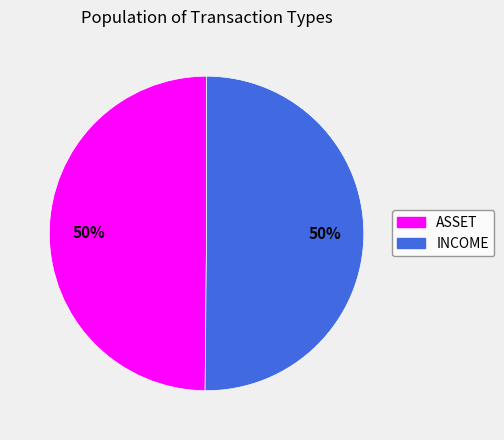

What is the ratio of the value at INCOME to the value at ASSET?

1.0